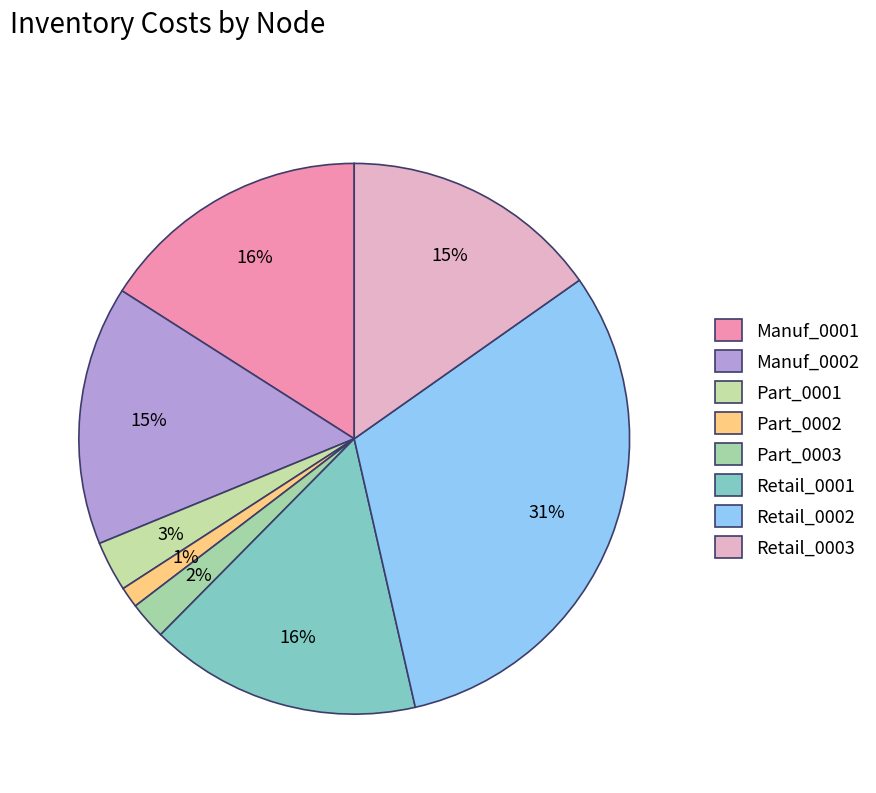

The Part_0002 slice represents 1% of the pie. True or false?

True